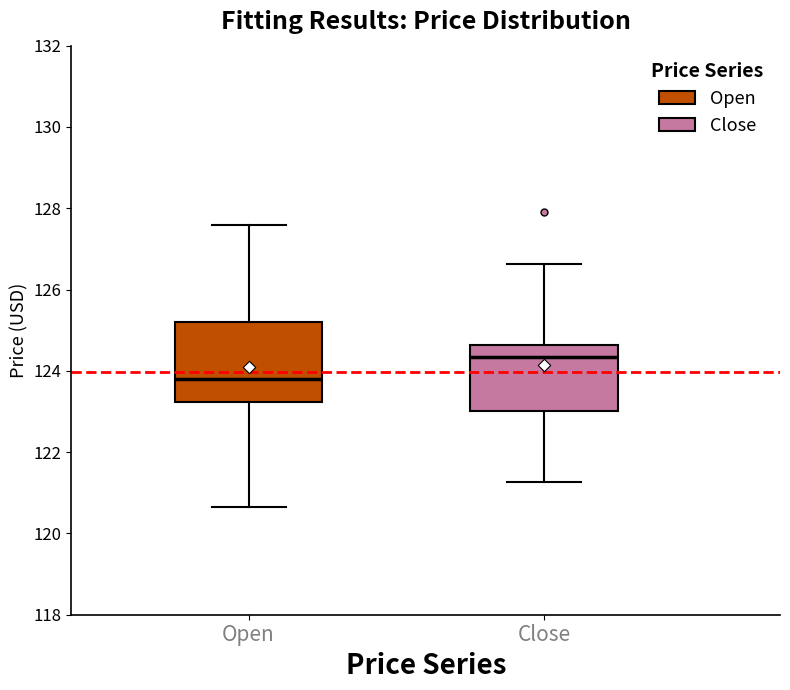

Reading left to right, read every box against the y-axis: the position of its median line, the range the box covers, and the ends of its whiskers. The values are not printed on the chart, so give them approximately, as read against the axis.

Open: median 123.8, box 123.2 to 125.2, whiskers 120.6 to 127.6
Close: median 124.4, box 123.0 to 124.6, whiskers 121.2 to 126.6